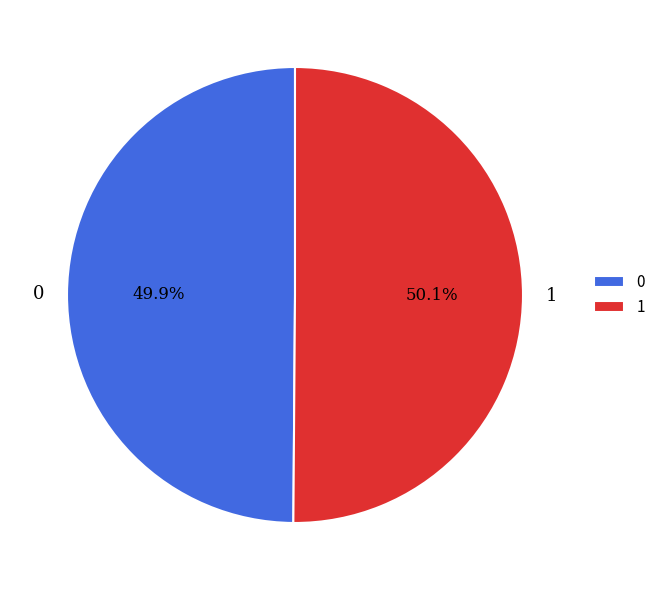

Is there any slice that represents more than half of the pie?

Yes